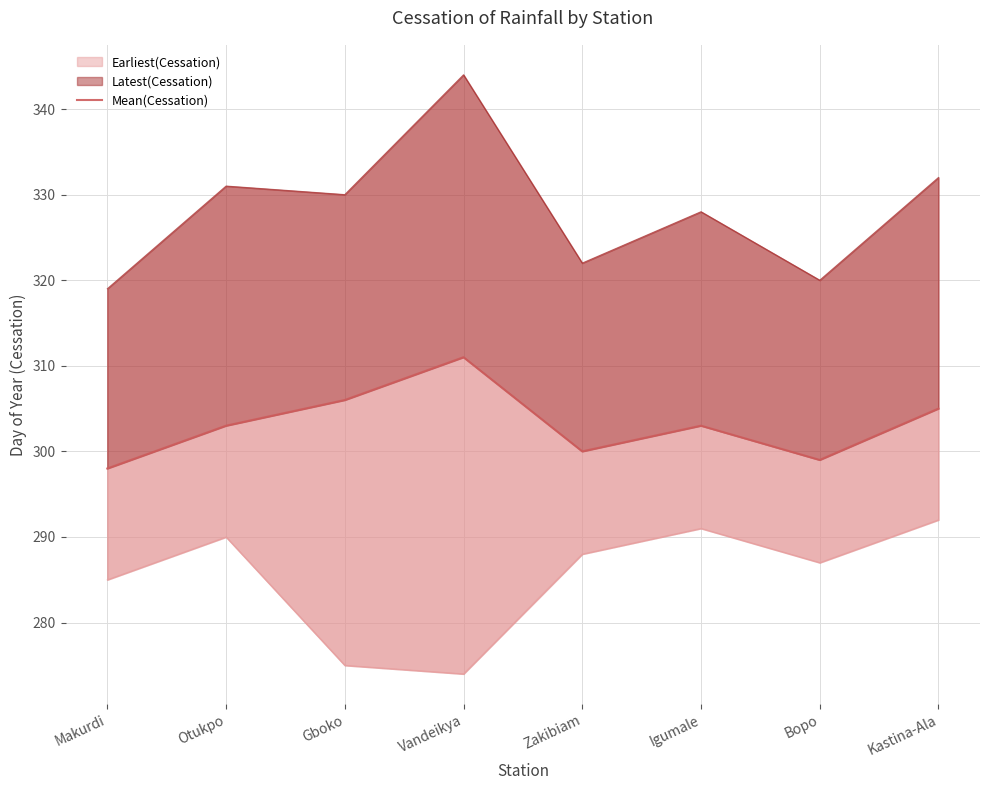

Where is the data nearest to the value 304?

Otukpo